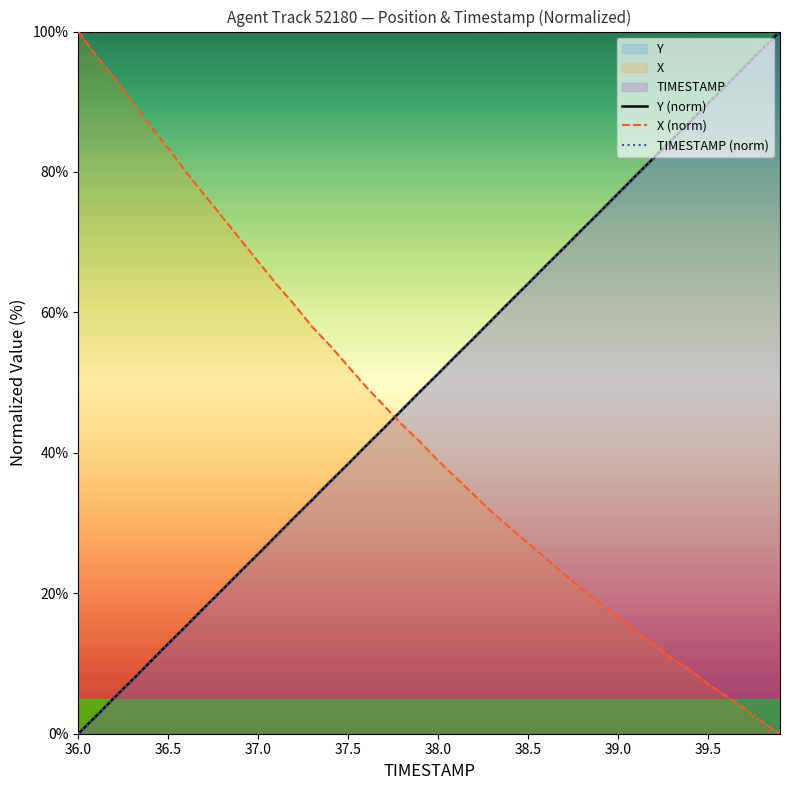

How many times do Y (norm) and X (norm) cross each other?

1